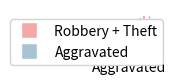

Is there any slice that represents more than half of the pie?

Yes